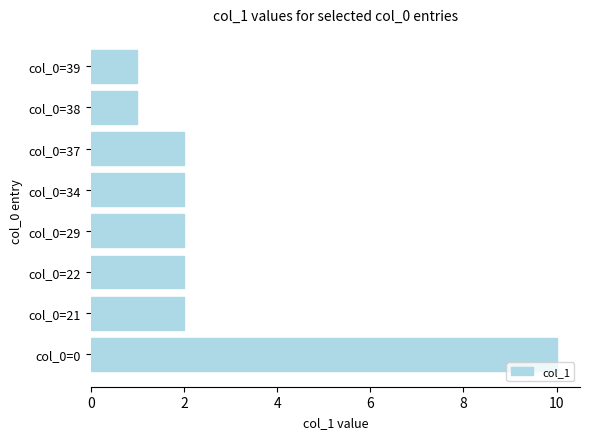

How many series are shown in this chart?

1